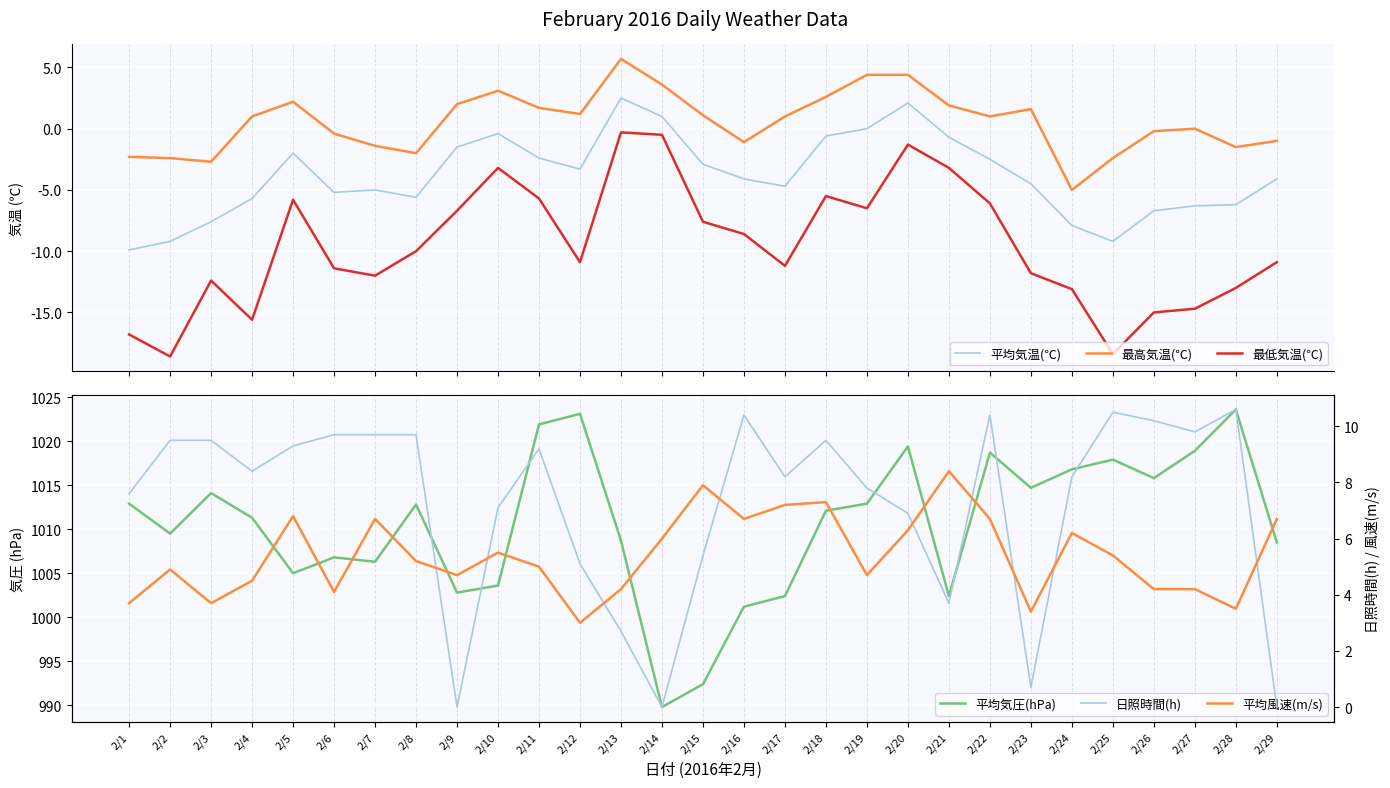

Where is 平均風速(m/s) nearest to the value 5?

2/11